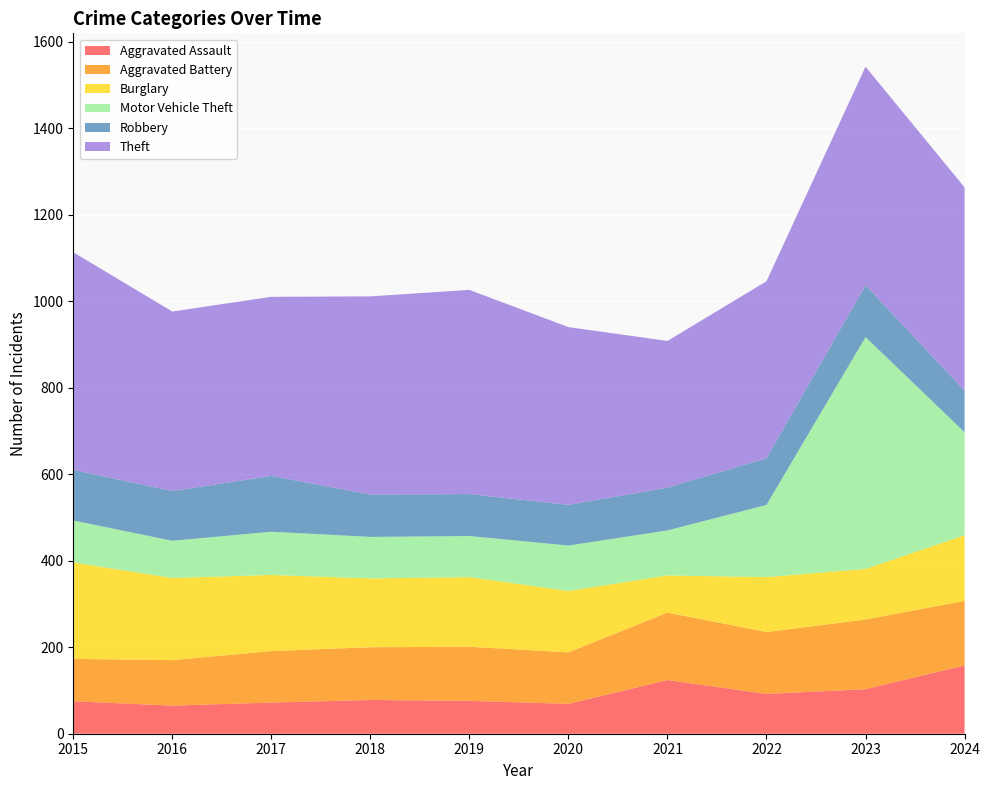

Reading right to left, list all the values displayed in this chart.

Aggravated Assault: 2024=158	2023=103	2022=92	2021=124	2020=69	2019=76	2018=78	2017=72	2016=65	2015=75
Aggravated Battery: 2024=149	2023=161	2022=143	2021=156	2020=119	2019=125	2018=122	2017=119	2016=105	2015=98
Burglary: 2024=152	2023=117	2022=127	2021=86	2020=142	2019=161	2018=159	2017=176	2016=190	2015=223
Motor Vehicle Theft: 2024=238	2023=536	2022=167	2021=104	2020=105	2019=95	2018=96	2017=100	2016=86	2015=97
Robbery: 2024=96	2023=120	2022=108	2021=99	2020=94	2019=97	2018=98	2017=129	2016=115	2015=117
Theft: 2024=470	2023=505	2022=409	2021=339	2020=411	2019=472	2018=458	2017=414	2016=415	2015=503